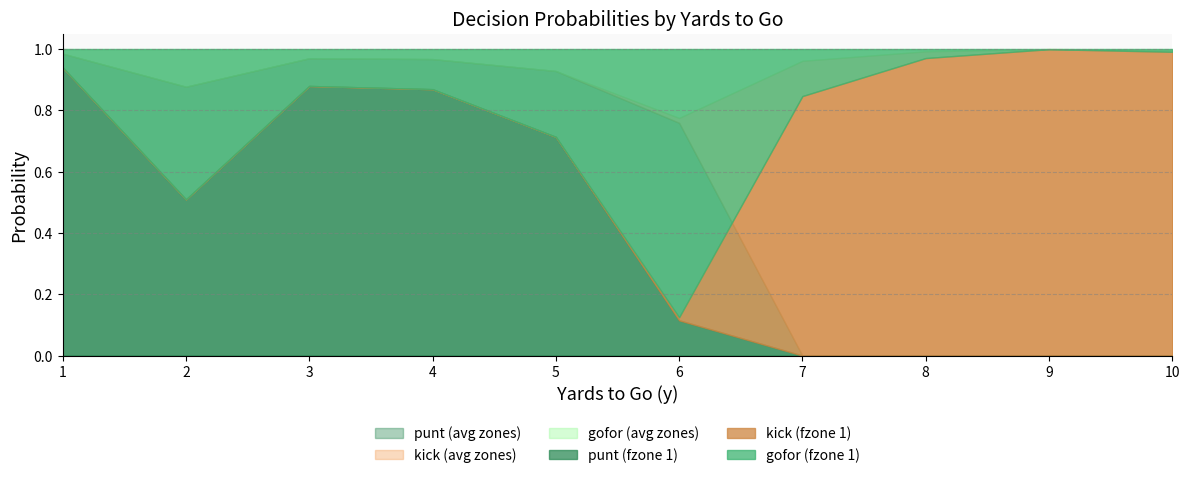

True or false: punt and gofor_fz1 intersect in this chart.

True